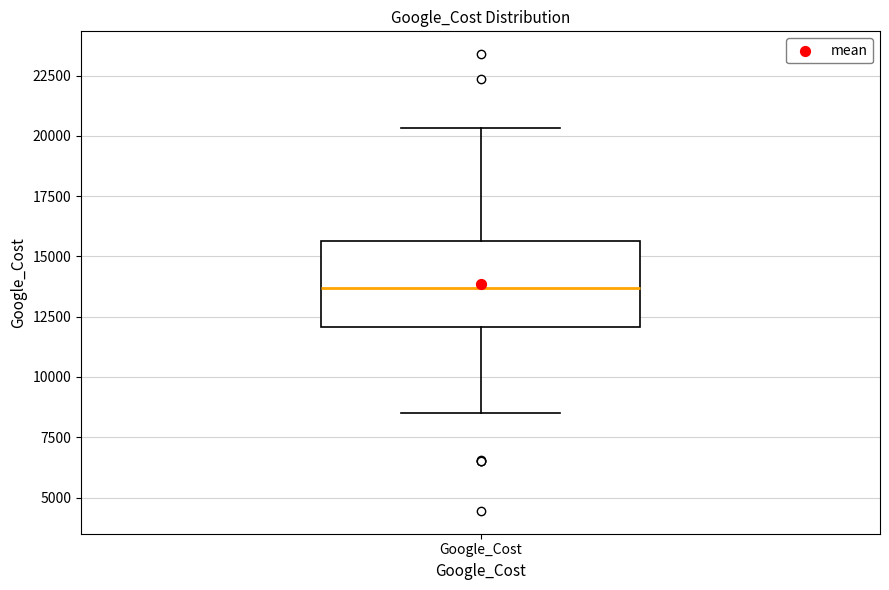

Transcribe this box plot: give where the median line is, the range the box spans, and where the two whiskers end, as read against the y-axis. The values are not printed on the chart, so give them approximately, as read against the axis.

median 13500, box 12000 to 15500, whiskers 8500 to 20500